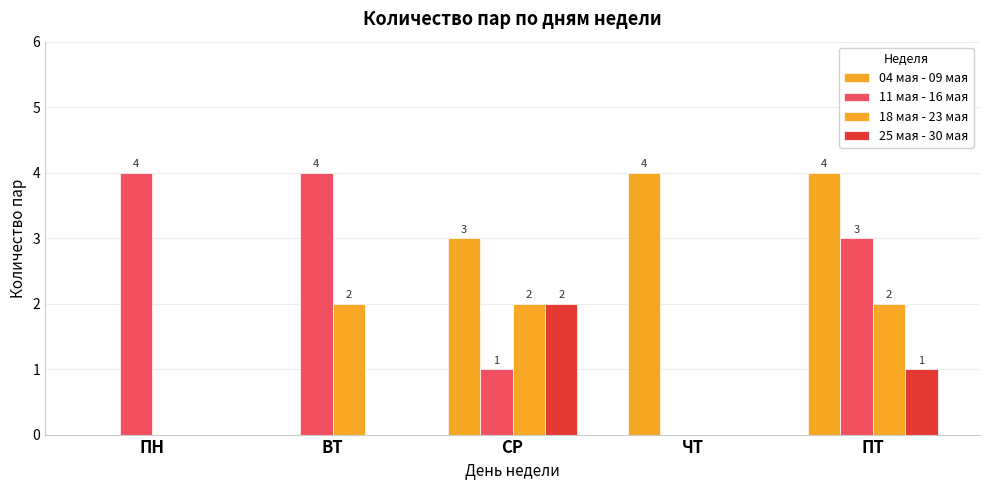

Rank the categories by 18 мая - 23 мая value from highest to lowest.

ВТ, СР, ПТ, ПН, ЧТ